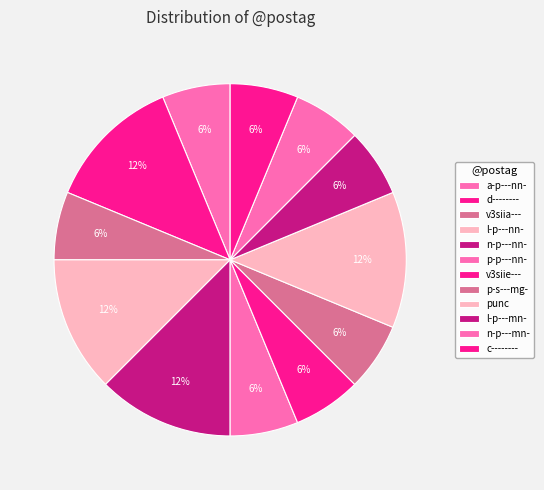

Combined, what portion of the pie is n-p---mn- and c--------?

12.5%